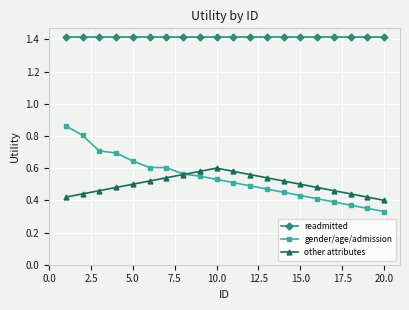

True or false: gender/age/admission and readmitted cross at least once.

False